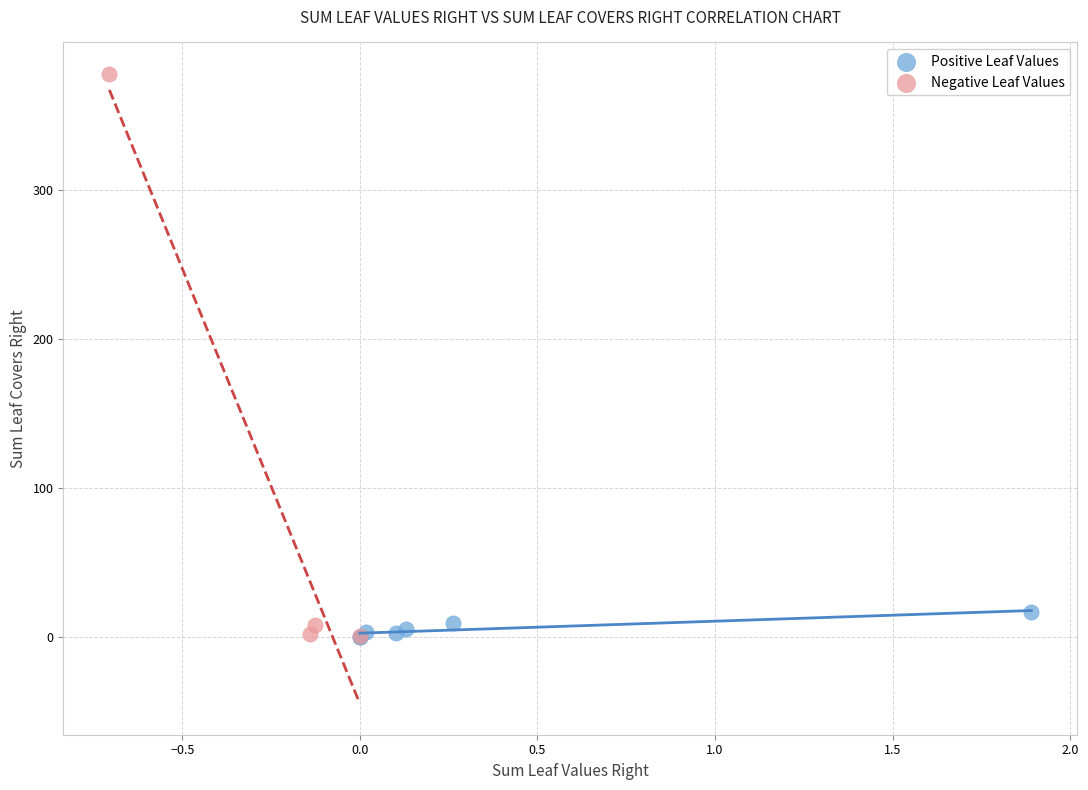

Which series reaches the maximum Y coordinate?

Negative Leaf Values